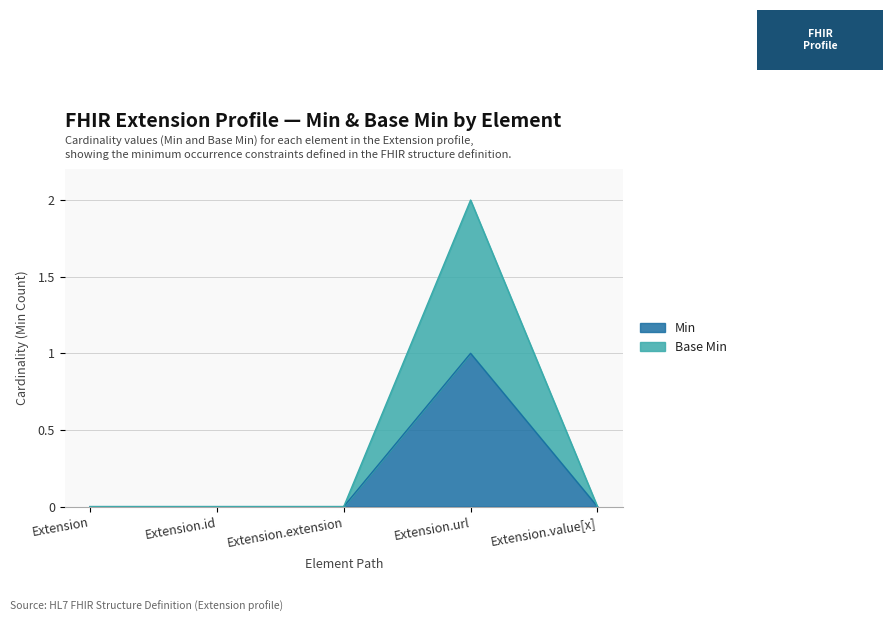

Which label corresponds to the smallest value in the chart?

Extension